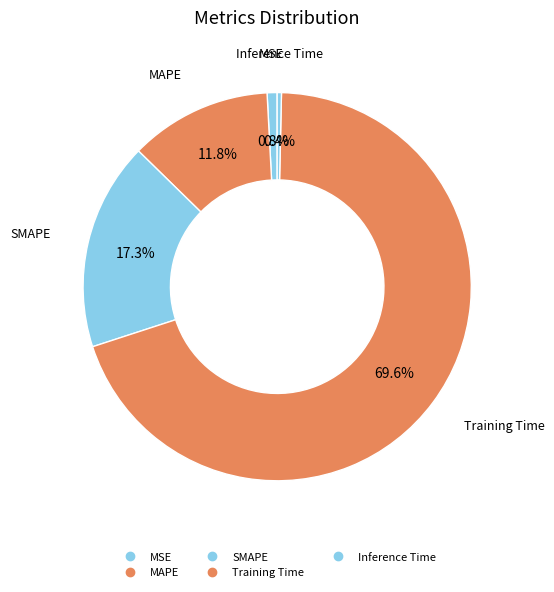

To the nearest percent, what is the combined percentage of MAPE and MSE?

13%